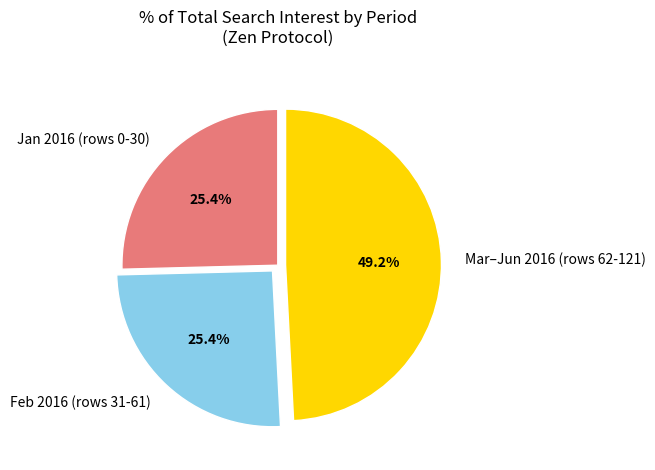

Which has a higher value, Feb 2016 (rows 31-61) or Mar–Jun 2016 (rows 62-121)?

Mar–Jun 2016 (rows 62-121)